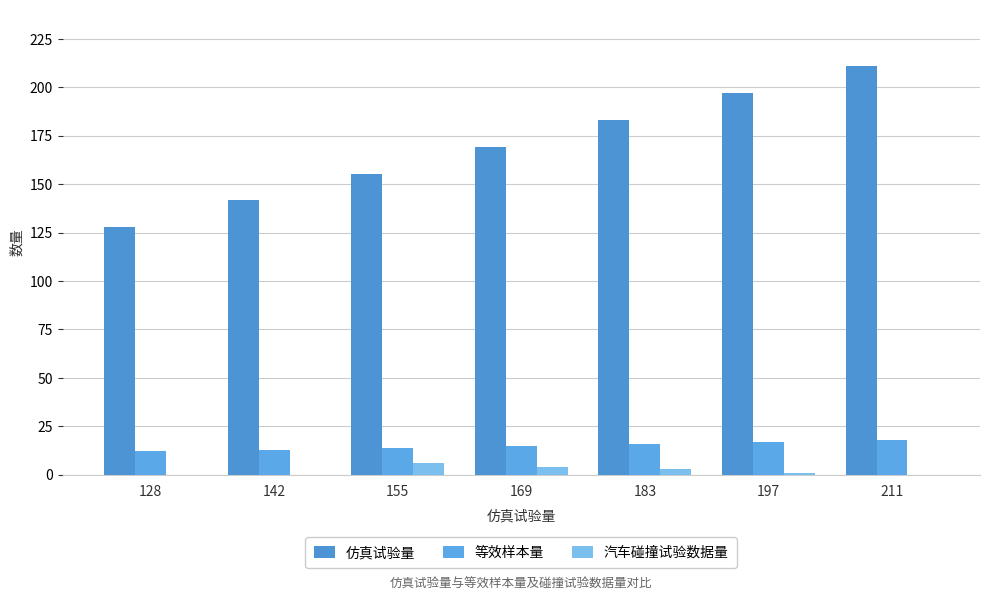

What is the value of the 等效样本量 bar at the 2nd from the left?

13